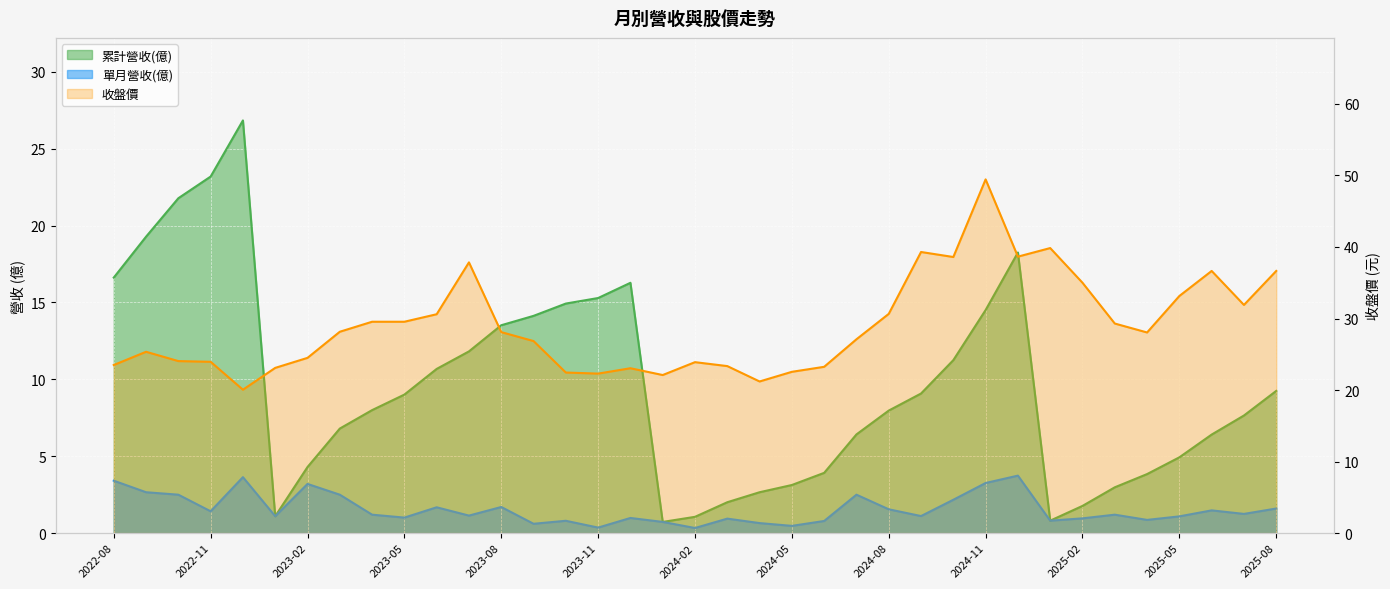

True or false: 單月營收(億) and 累計營收(億) intersect in this chart.

False